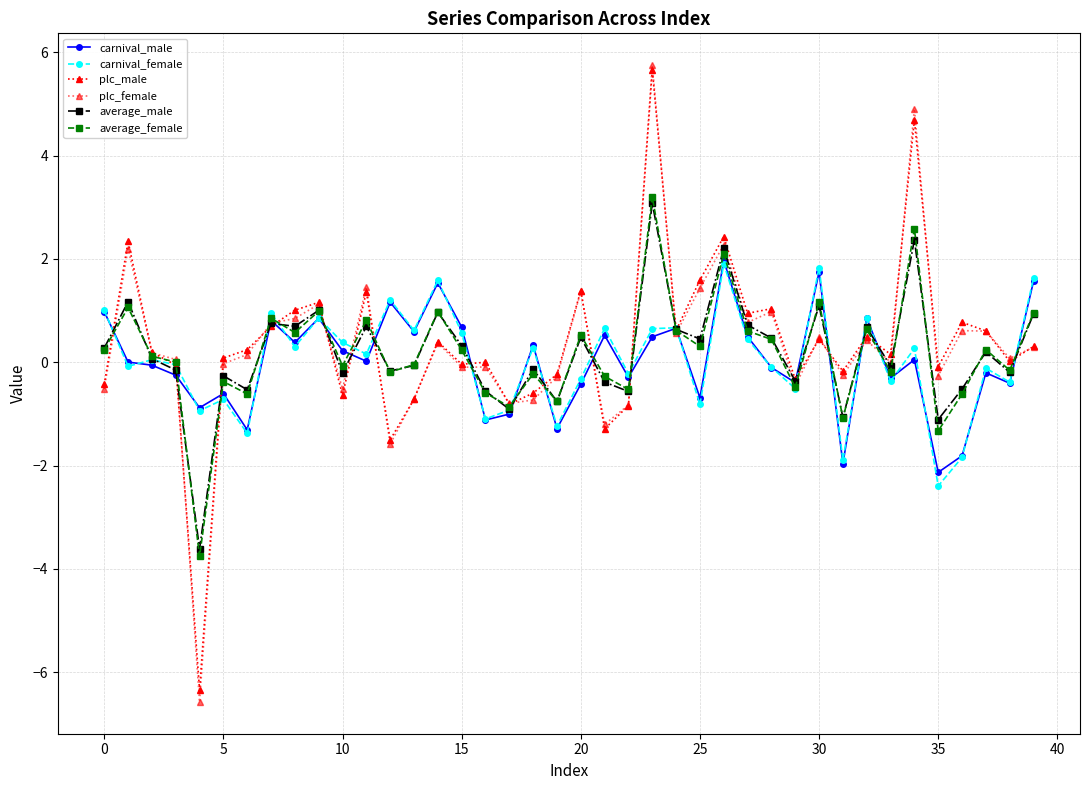

How many categories are shown in the chart?

40